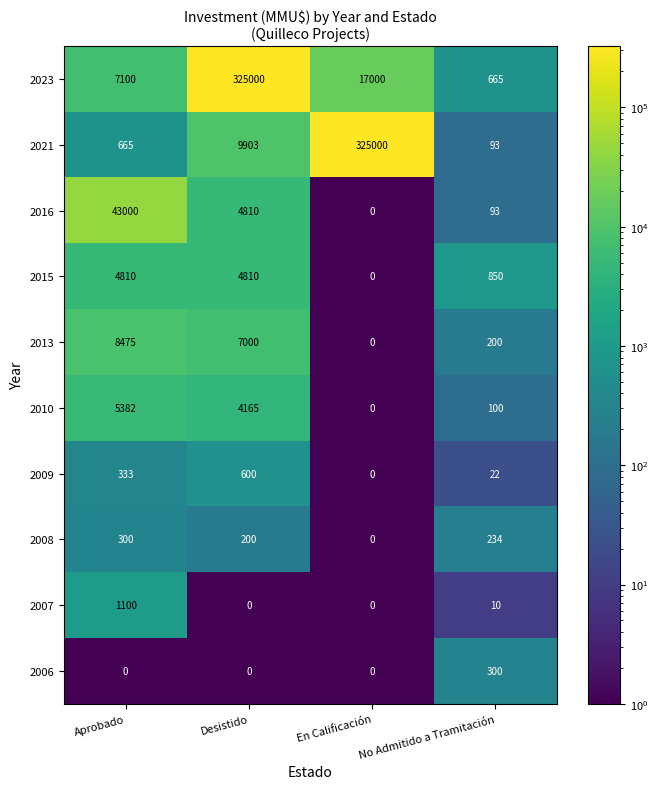

What is the average value of the 2010 series?

2412